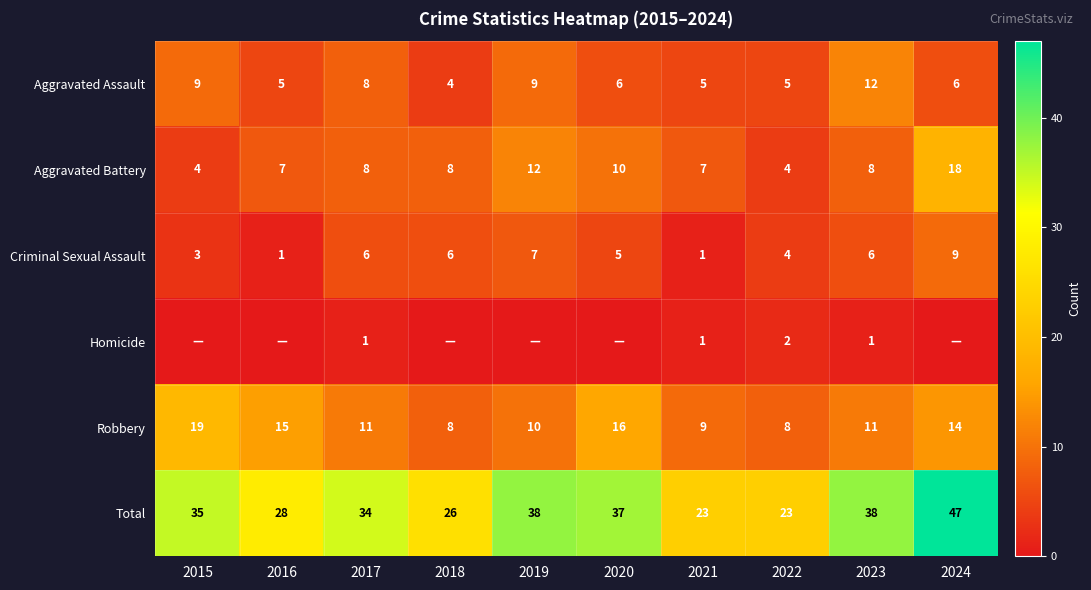

Is it true that Criminal Sexual Assault equals 3 at 2019?

False